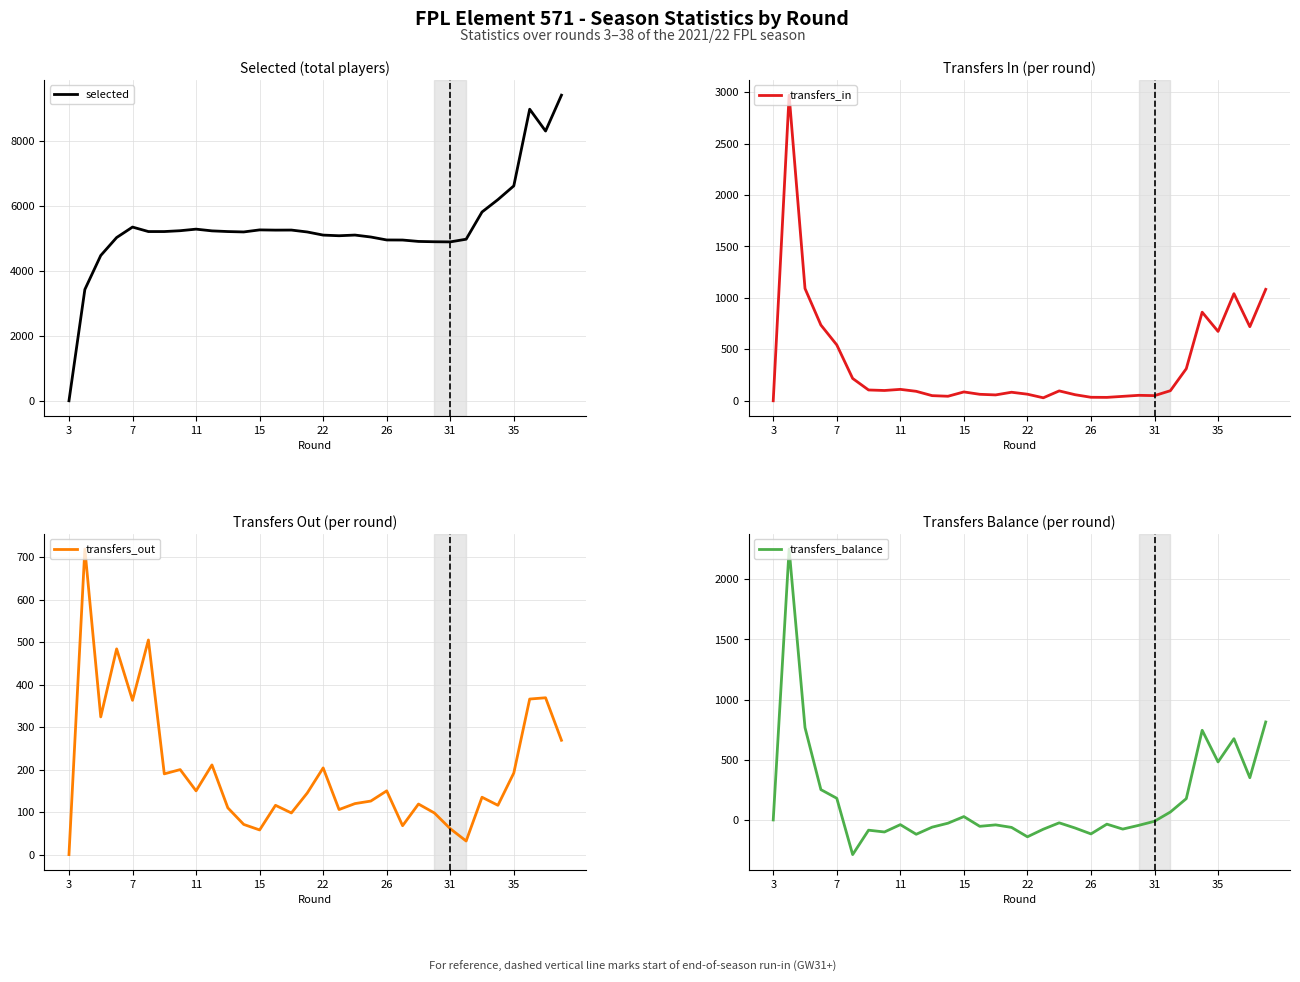

What is the highest value of the transfers_out series?

719